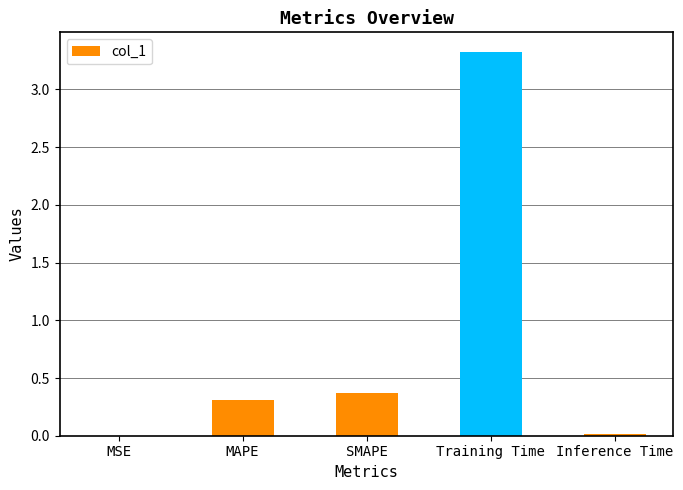

Which category has the highest value across all series?

Training Time